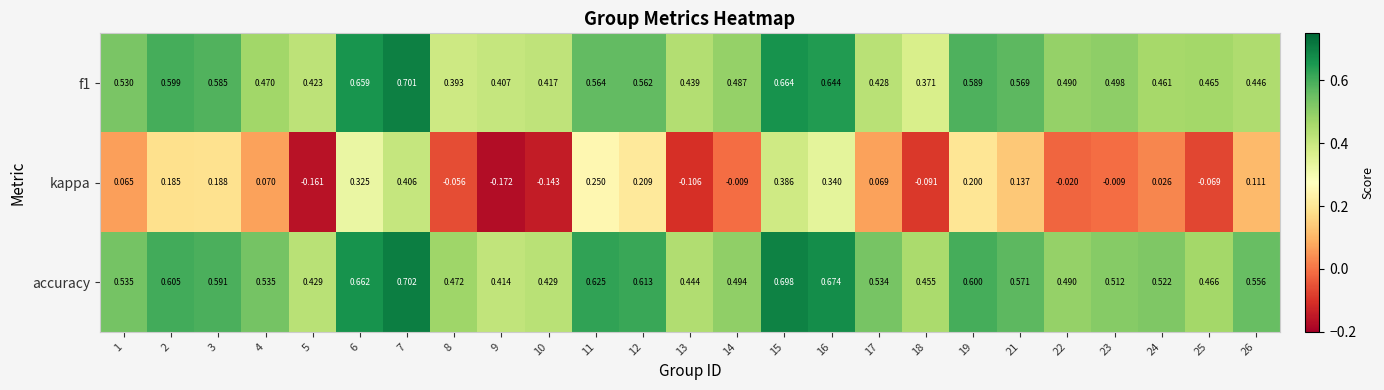

Is the value of accuracy at 8 greater than the value of f1 at 16?

No